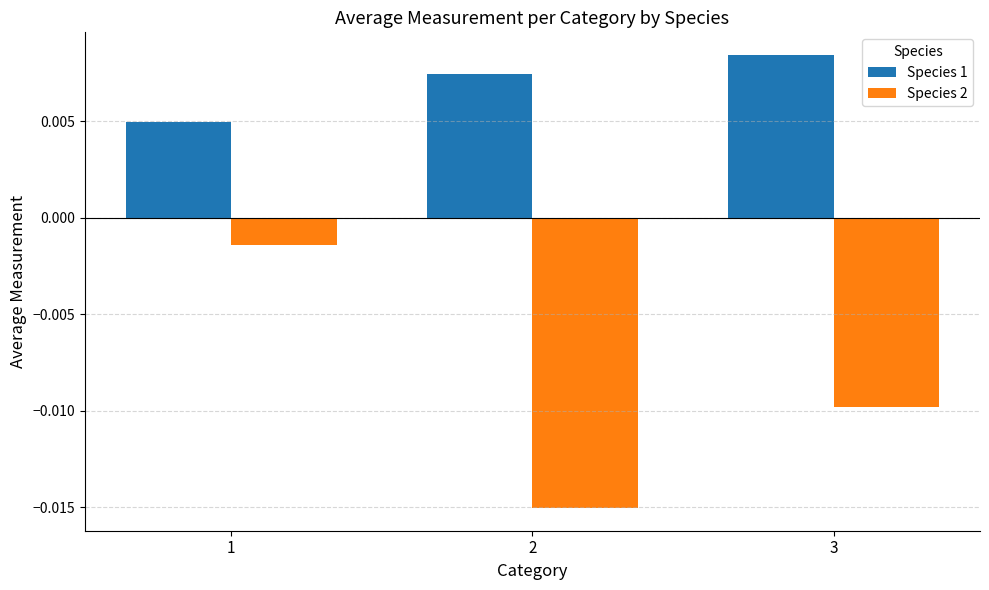

Rank the series by their maximum value, from lowest to highest.

Species 2, Species 1